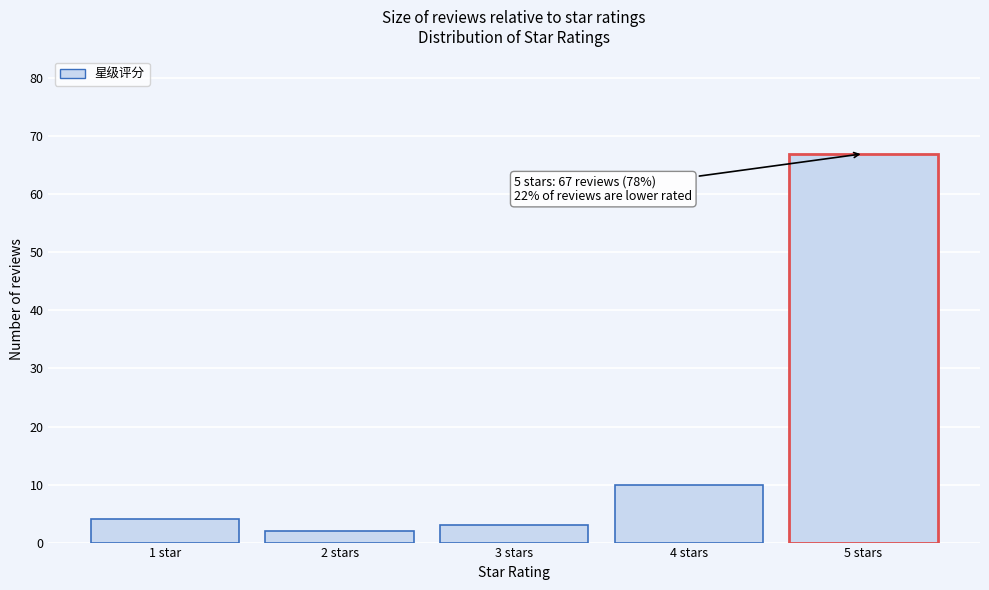

Reading left to right, list all the values displayed in this chart.

1 star=4	2 stars=2	3 stars=3	4 stars=10	5 stars=67